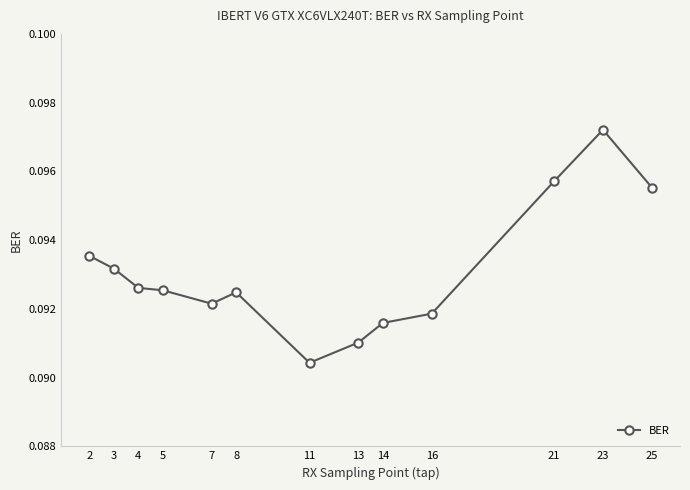

Which category has the lowest value across all series?

11